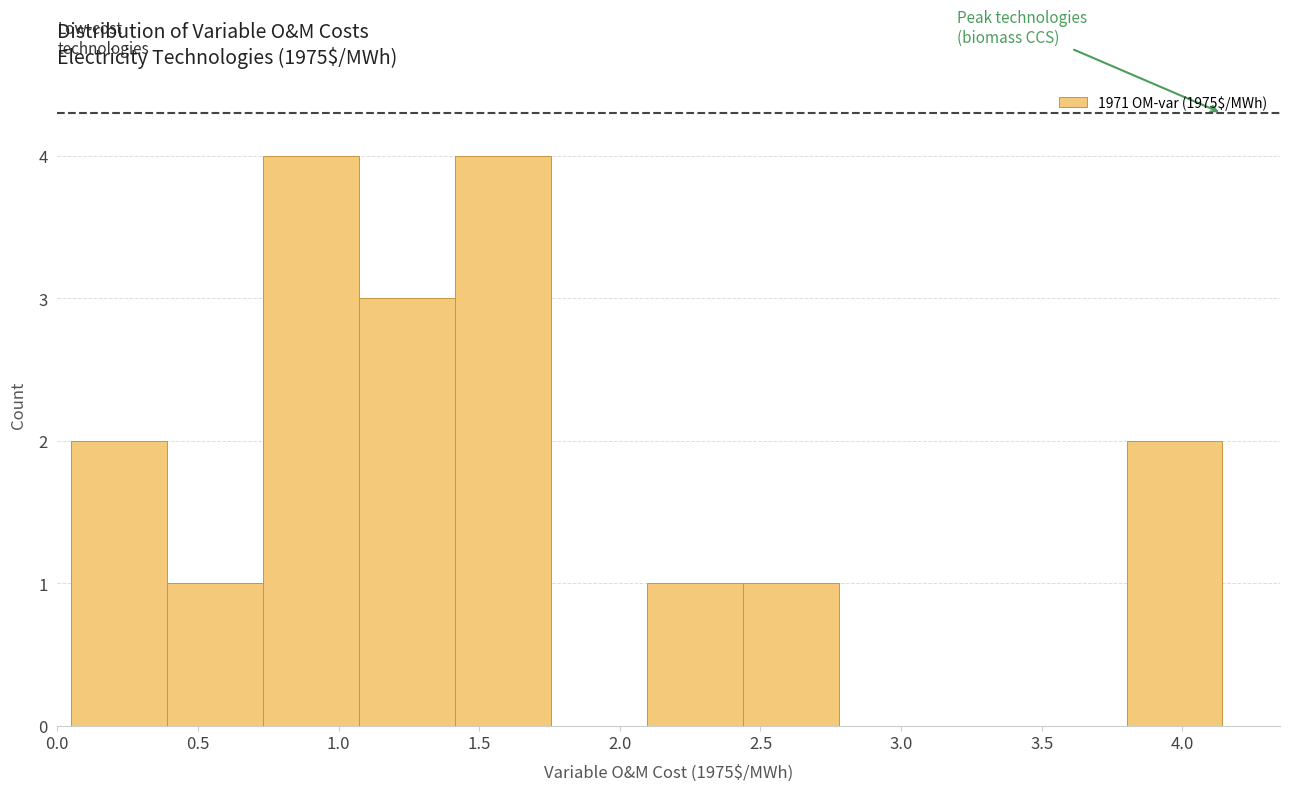

Reading left to right, transcribe this chart: for each bar, give the range it covers on the x-axis and its height. Neither the bar edges nor the heights are printed on the chart, so give them approximately, as read against the axes.

0.05 to 0.40: 2
0.40 to 0.75: 1
0.75 to 1.05: 4
1.05 to 1.40: 3
1.40 to 1.75: 4
1.75 to 2.10: 0
2.10 to 2.45: 1
2.45 to 2.80: 1
2.80 to 3.10: 0
3.10 to 3.45: 0
3.45 to 3.80: 0
3.80 to 4.15: 2